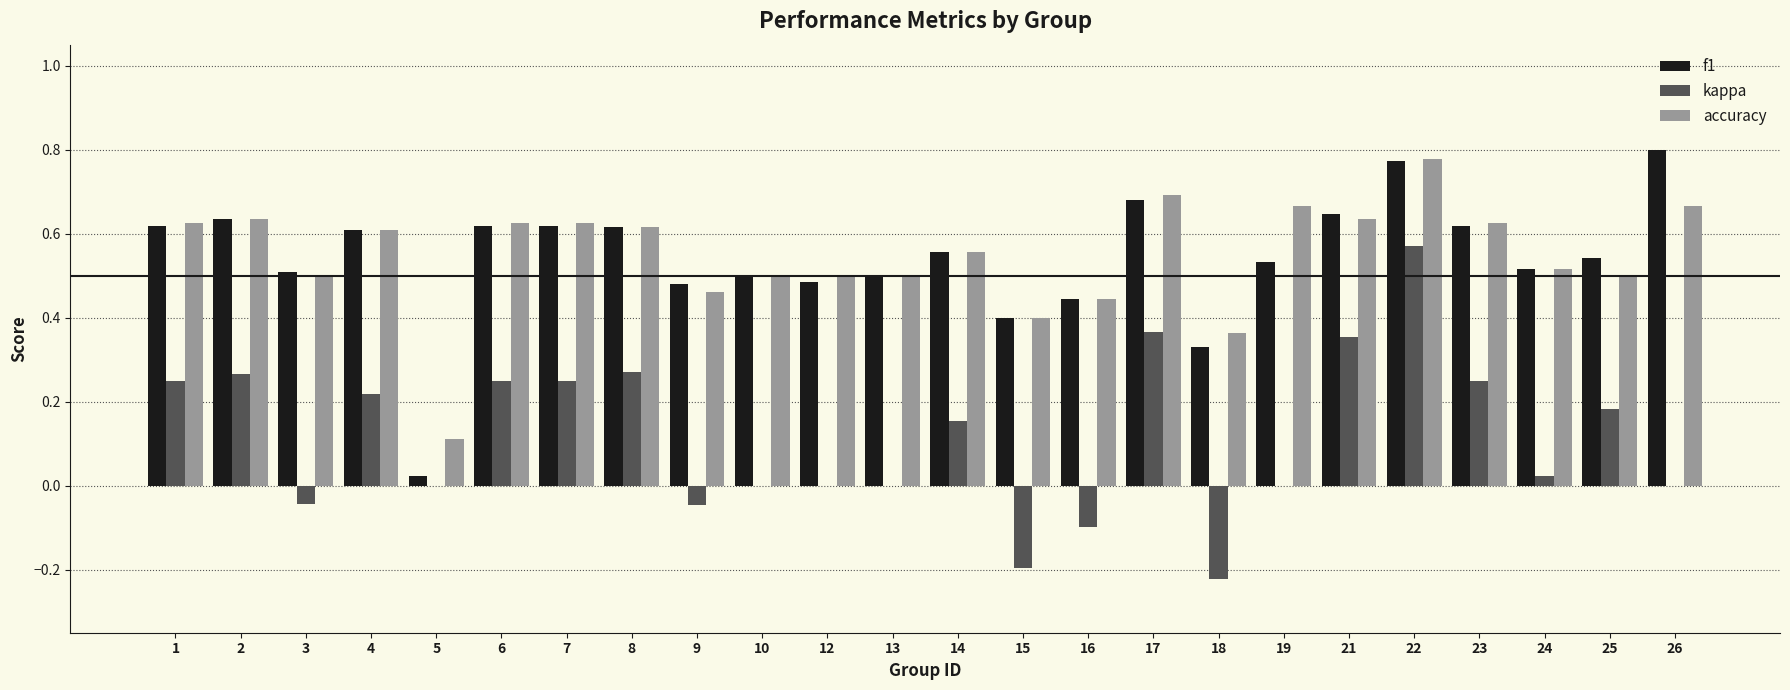

At which category is the sum across all series the highest?

22